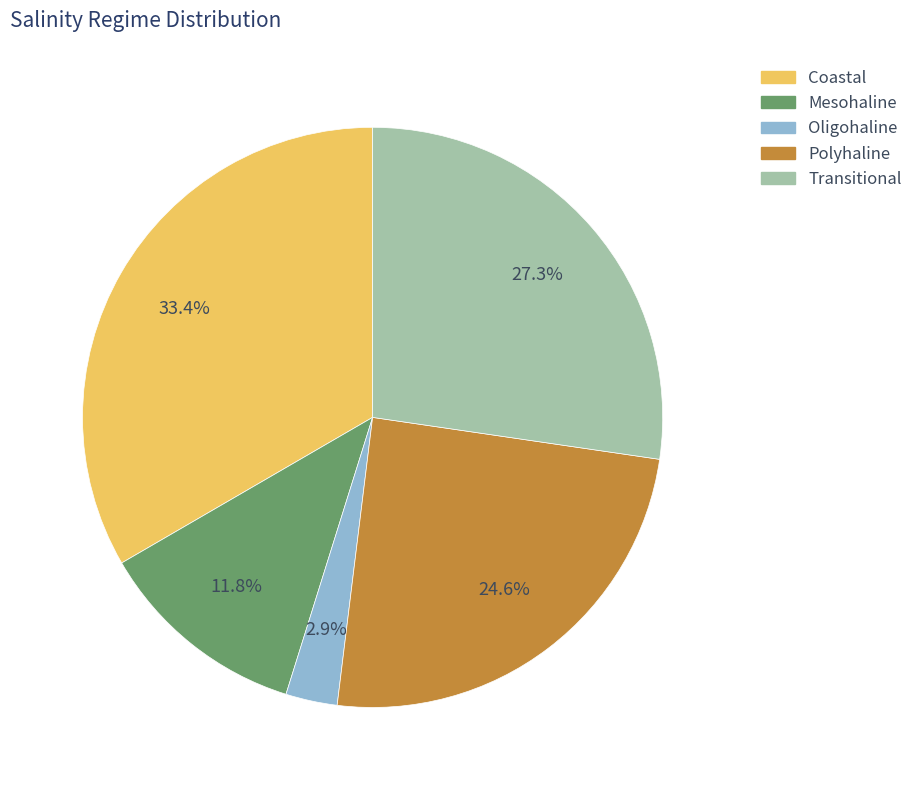

What is the smallest slice in the pie chart?

Oligohaline